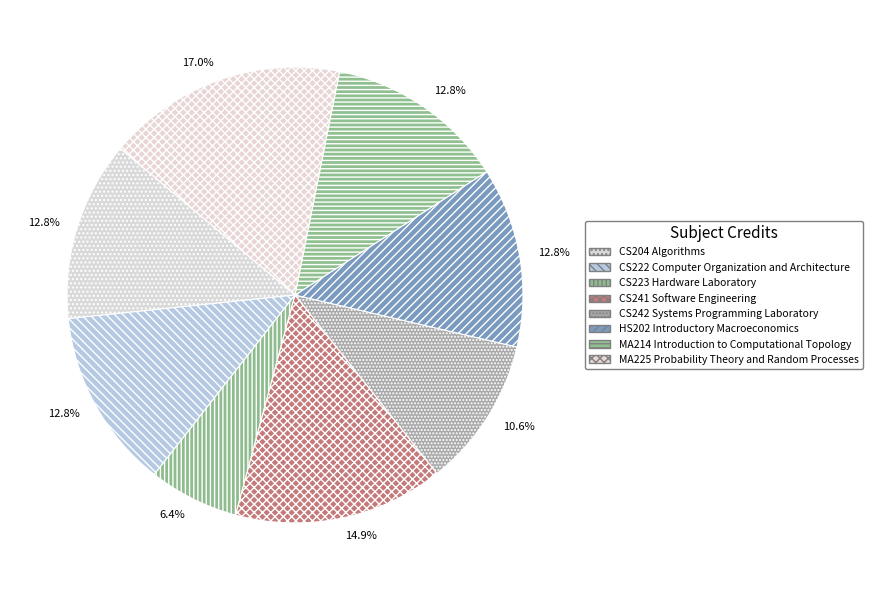

Between MA225 Probability Theory and Random Processes and MA214 Introduction to Computational Topology, which is larger?

MA225 Probability Theory and Random Processes